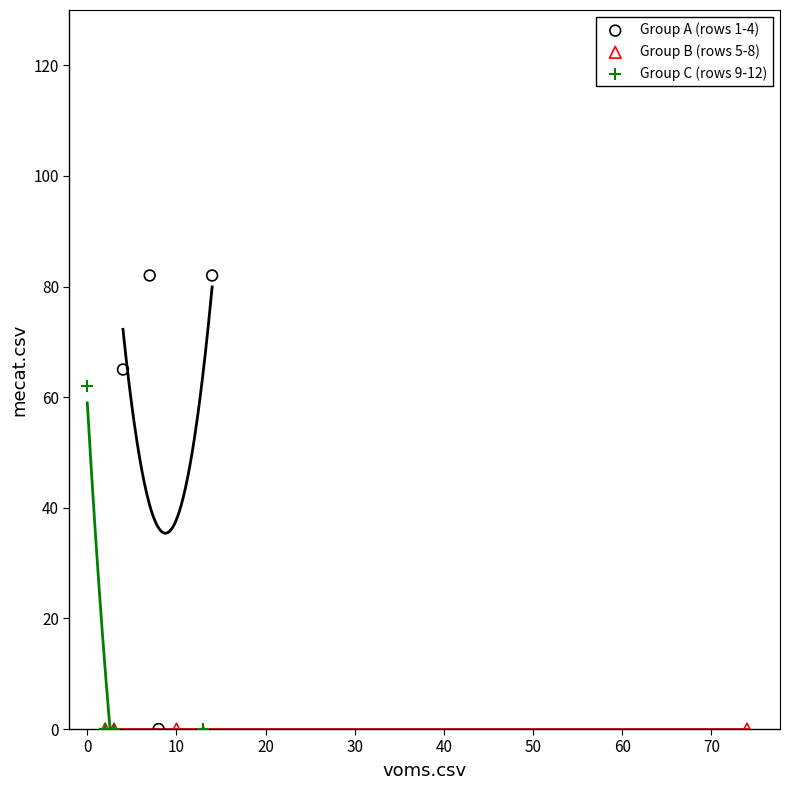

Which series contains the highest Y value?

Group A (rows 1-4)